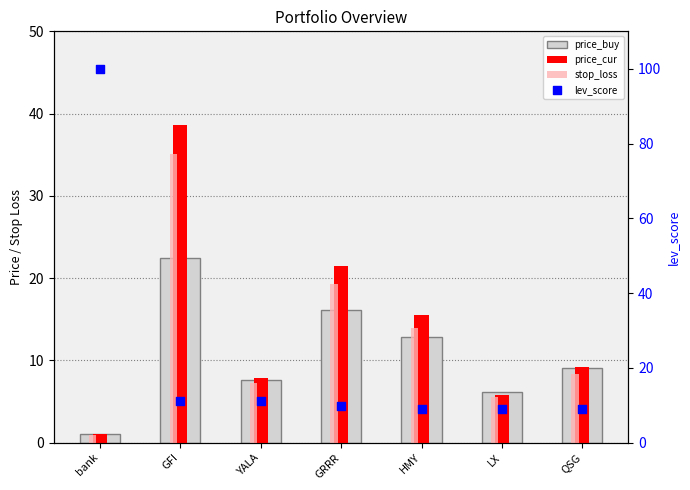

Which series has the largest total across all categories?

lev_score